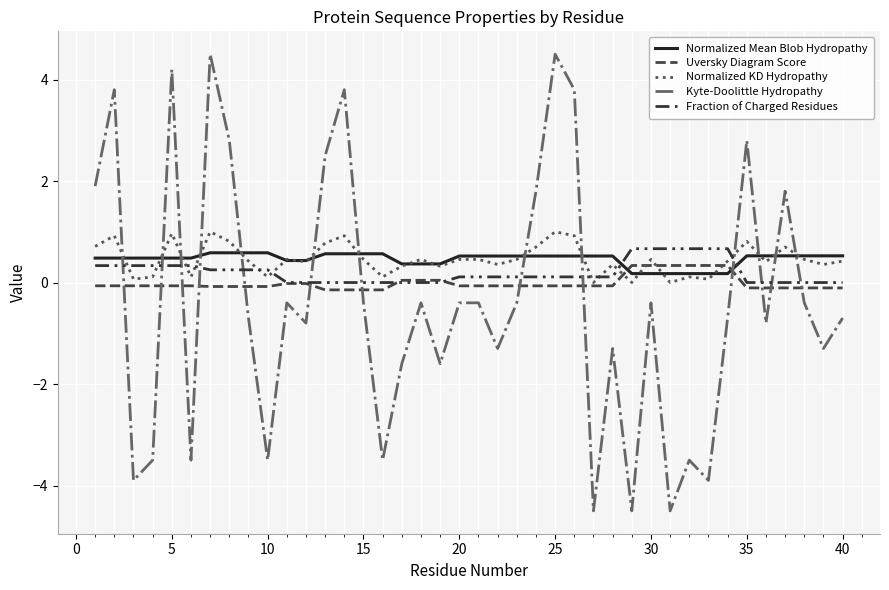

Reading right to left, transcribe all the data shown in this chart.

Normalized Mean Blob Hydropathy: 0.5	0.5	0.5	0.5	0.5	0.5	0.2	0.2	0.2	0.2	0.2	0.2	0.5	0.5	0.5	0.5	0.5	0.5	0.5	0.5	0.5	0.4	0.4	0.4	0.6	0.6	0.6	0.6	0.4	0.4	0.6	0.6	0.6	0.6	0.5	0.5	0.5	0.5	0.5	0.5
Uversky Diagram Score: -0.1	-0.1	-0.1	-0.1	-0.1	-0.1	0.3	0.3	0.3	0.3	0.3	0.3	-0.1	-0.1	-0.1	-0.1	-0.1	-0.1	-0.1	-0.1	-0.1	0.0	0.0	0.0	-0.1	-0.1	-0.1	-0.1	-0.0	-0.0	-0.1	-0.1	-0.1	-0.1	-0.1	-0.1	-0.1	-0.1	-0.1	-0.1
Normalized KD Hydropathy: 0.4	0.4	0.5	0.7	0.4	0.8	0.4	0.1	0.1	0.0	0.5	0.0	0.4	0.0	0.9	1.0	0.7	0.5	0.4	0.5	0.5	0.3	0.5	0.3	0.1	0.5	0.9	0.8	0.4	0.5	0.1	0.4	0.8	1.0	0.1	1.0	0.1	0.1	0.9	0.7
Kyte-Doolittle Hydropathy: -0.7	-1.3	-0.4	1.8	-0.8	2.8	-0.7	-3.9	-3.5	-4.5	-0.4	-4.5	-1.3	-4.5	3.8	4.5	1.8	-0.4	-1.3	-0.4	-0.4	-1.6	-0.4	-1.6	-3.5	-0.4	3.8	2.5	-0.8	-0.4	-3.5	-0.7	2.8	4.5	-3.5	4.2	-3.5	-3.9	3.8	1.9
Fraction of Charged Residues: 0.0	0.0	0.0	0.0	0.0	0.0	0.7	0.7	0.7	0.7	0.7	0.7	0.1	0.1	0.1	0.1	0.1	0.1	0.1	0.1	0.1	0.0	0.0	0.0	0.0	0.0	0.0	0.0	0.0	0.0	0.2	0.2	0.2	0.2	0.3	0.3	0.3	0.3	0.3	0.3